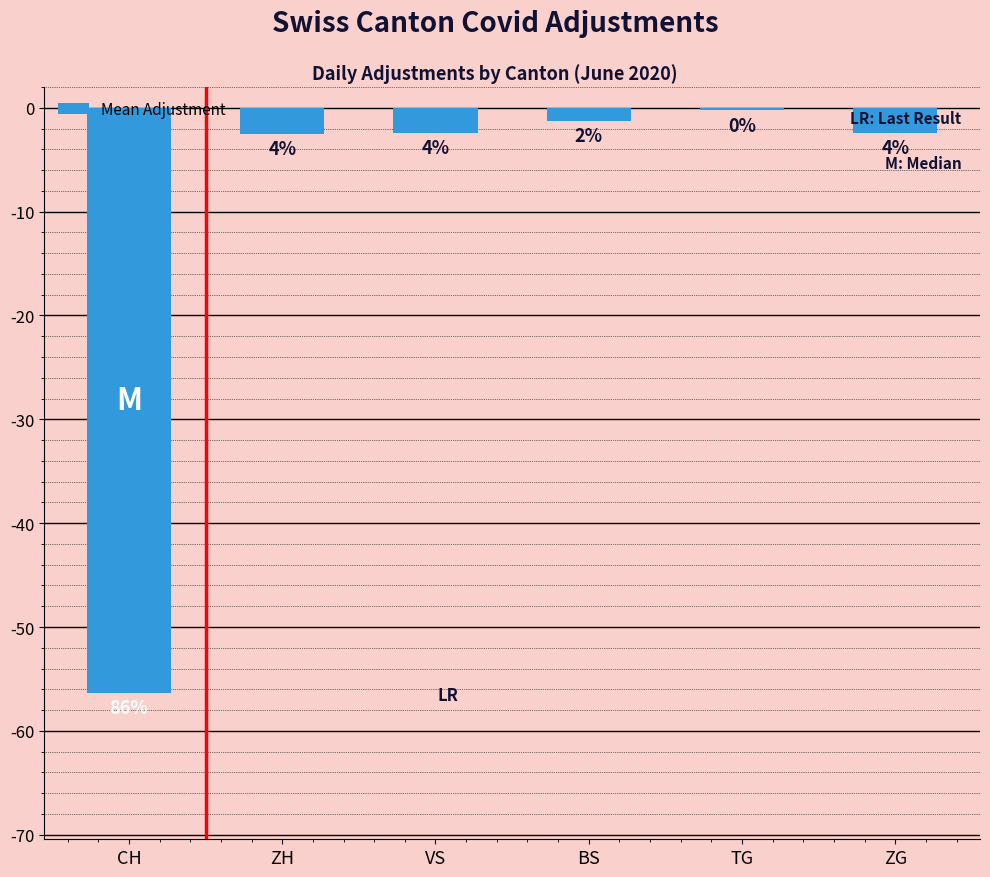

Does the chart contain any negative values?

Yes